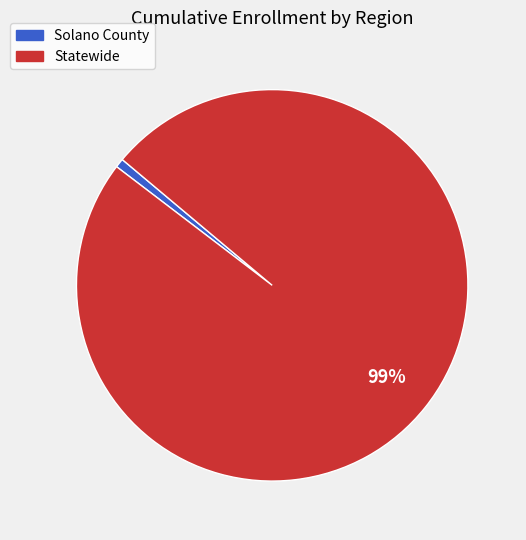

The Solano County slice represents 1% of the pie. True or false?

True